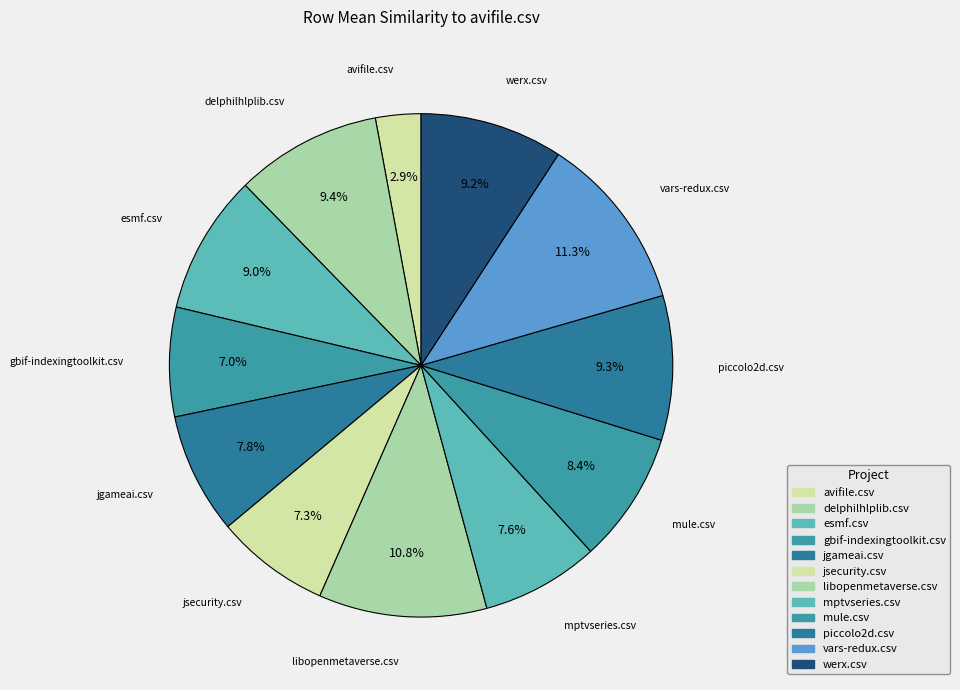

To the nearest percent, what is the difference between the largest and smallest slice percentages?

8%